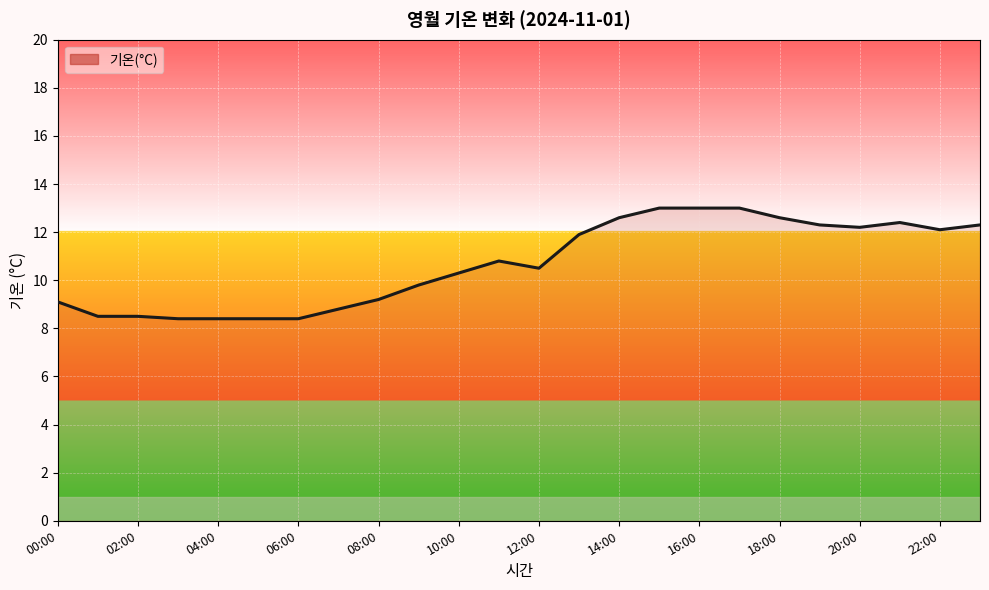

What is the difference between the maximum and minimum values?

4.6